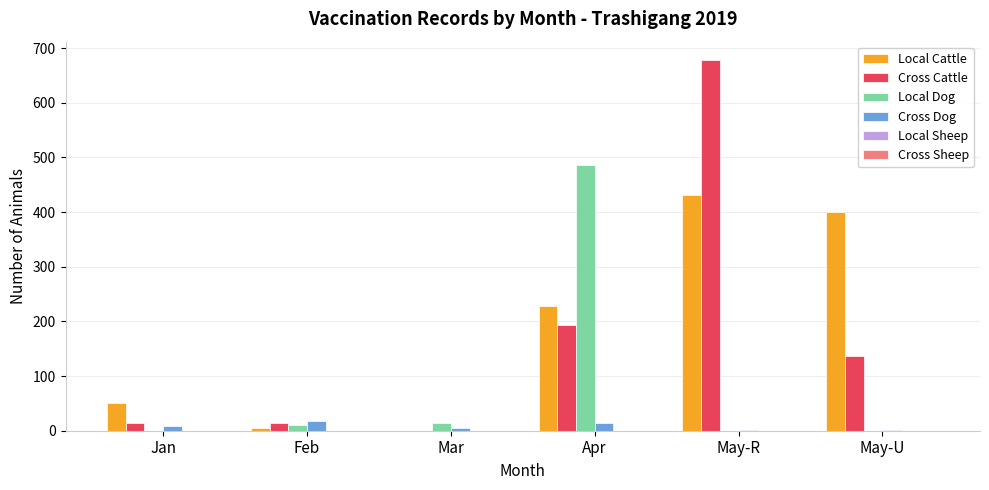

True or false: Local Cattle has a value of 50 at Jan.

True